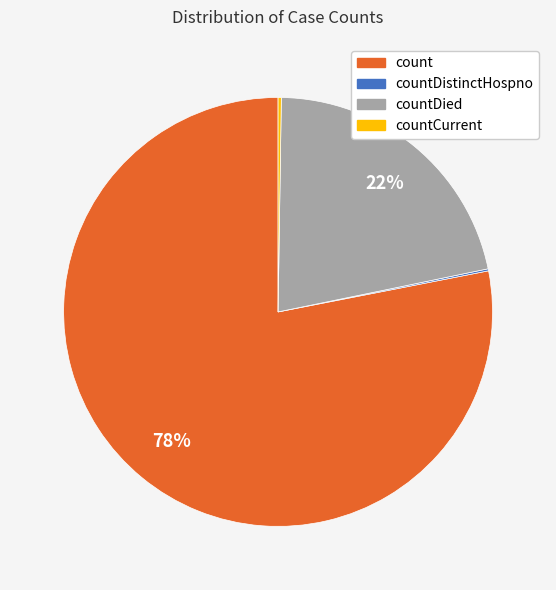

Is there a majority slice in this chart?

Yes